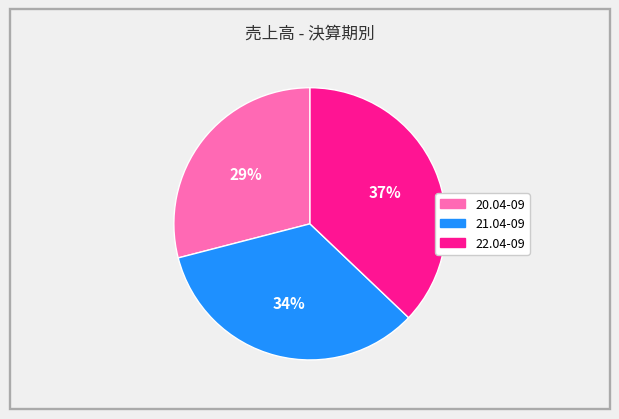

The 22.04-09 slice represents 37% of the pie. True or false?

True